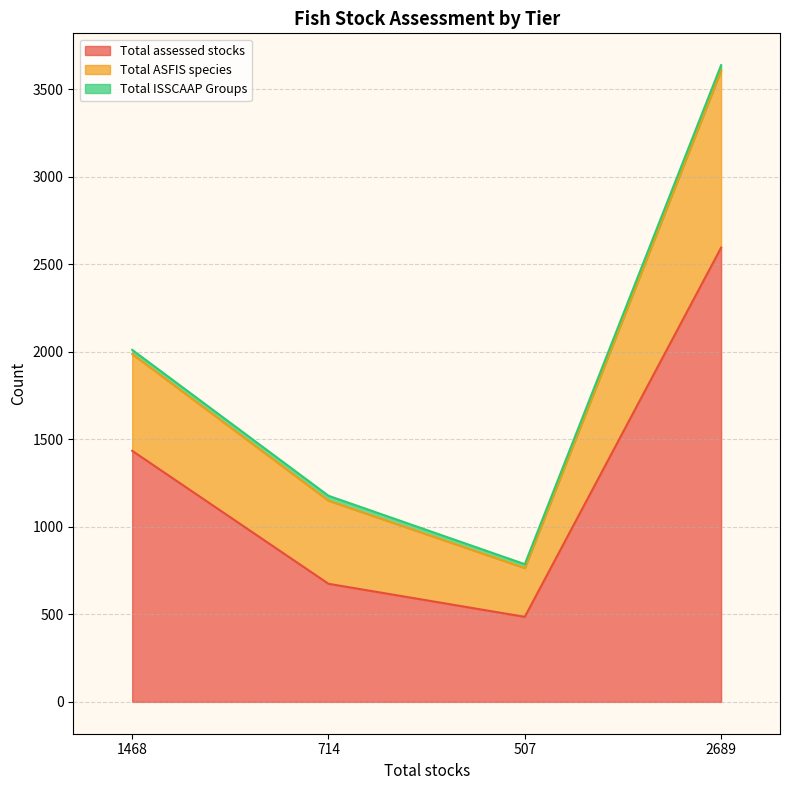

In Total ASFIS species, how many points are lower than both neighbors (excluding endpoints)?

1